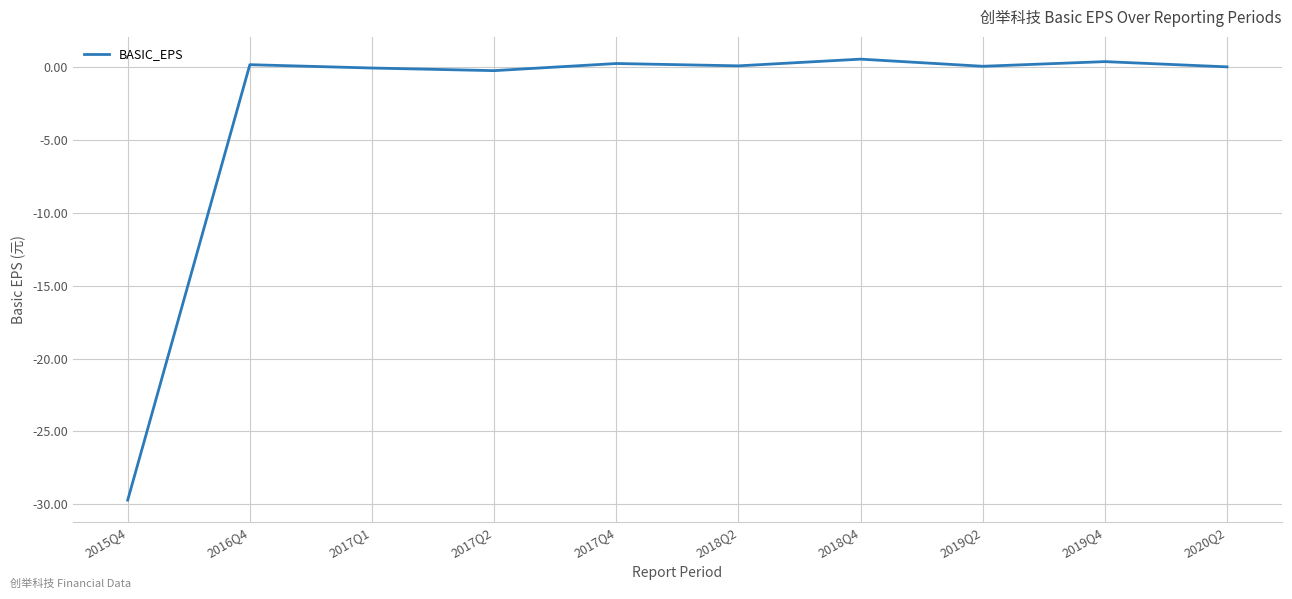

What value does the data have at 2017Q2?

-0.2